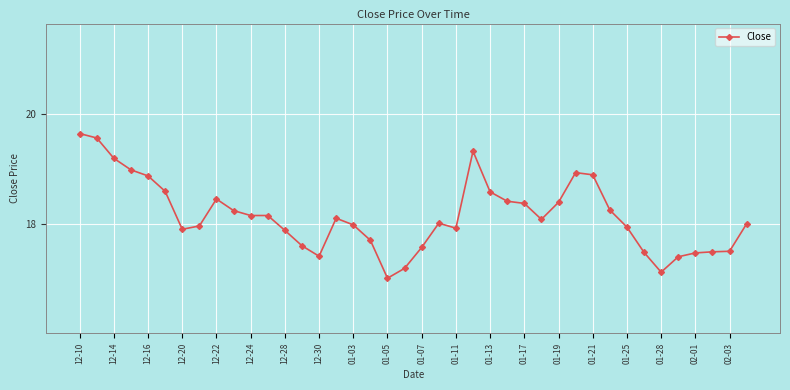

What is the sum of all values?

725.7